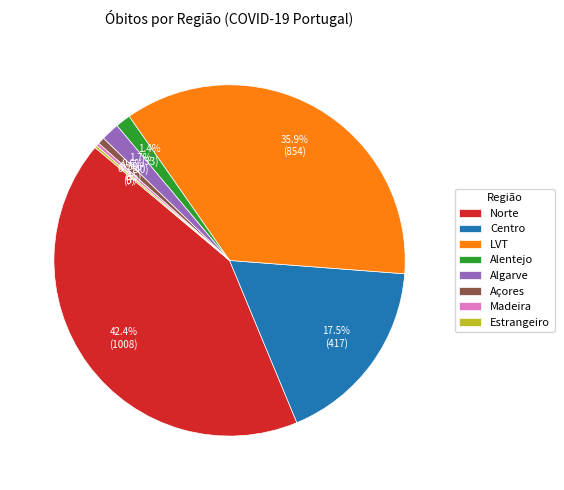

Approximately how many times larger is the value at Alentejo compared to Algarve?

0.8